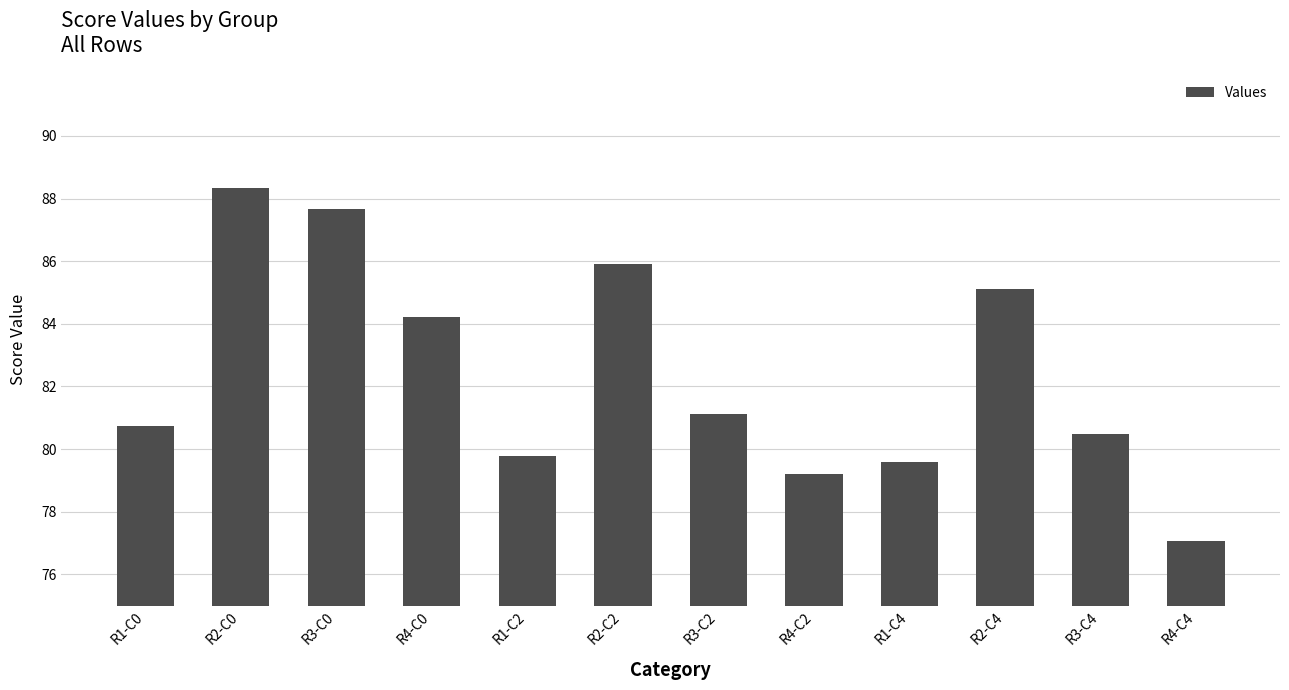

True or false: the data shows 105.6 at R4-C2.

False